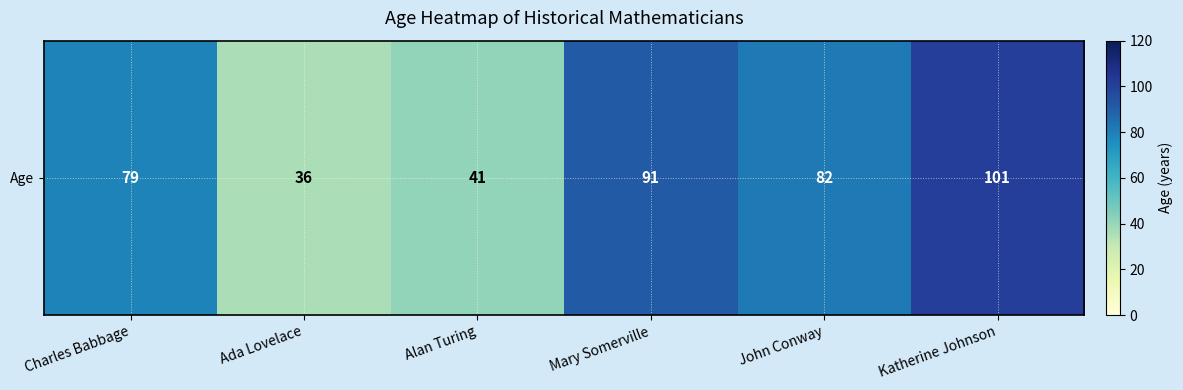

Reading left to right, list all the values displayed in this chart.

Charles Babbage=79	Ada Lovelace=36	Alan Turing=41	Mary Somerville=91	John Conway=82	Katherine Johnson=101